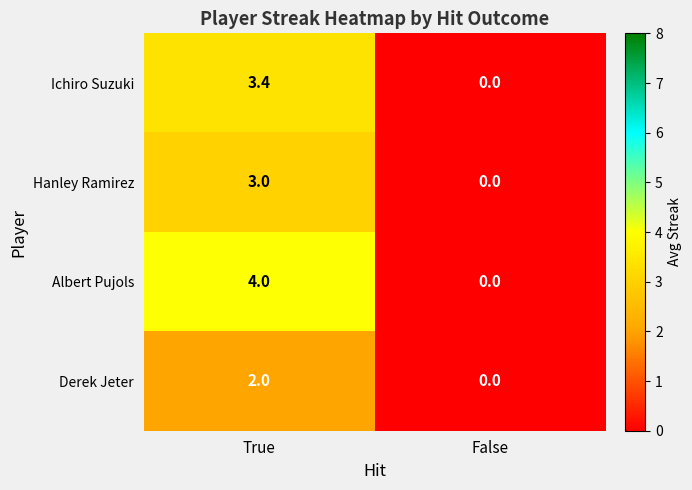

How many series are shown in this chart?

4